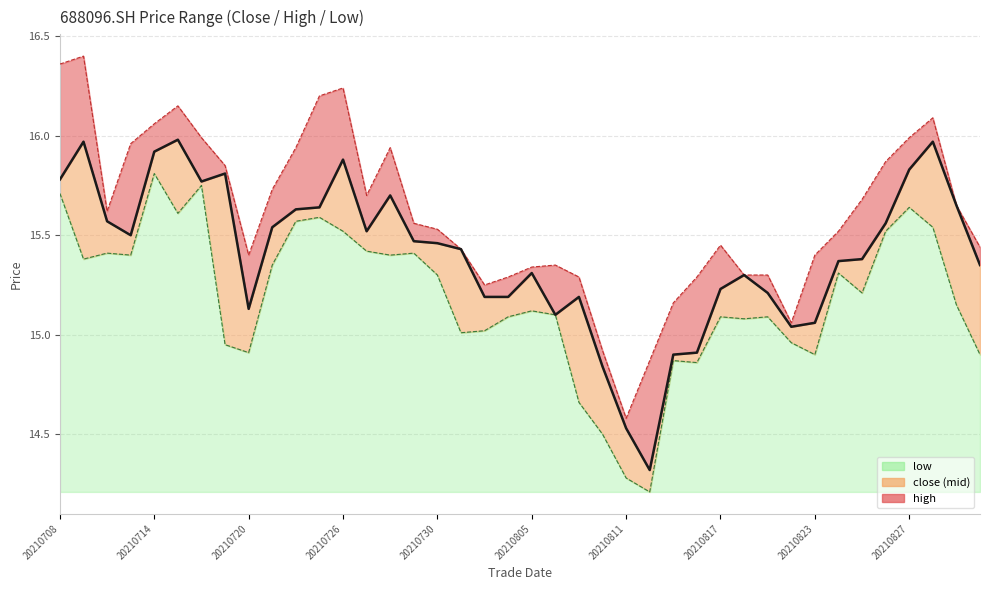

Reading right to left, what are all the values shown in this chart?

close_line: 15.3	15.7	16.0	15.8	15.6	15.4	15.4	15.1	15.0	15.2	15.3	15.2	14.9	14.9	14.3	14.5	14.8	15.2	15.1	15.3	15.2	15.2	15.4	15.5	15.5	15.7	15.5	15.9	15.6	15.6	15.5	15.1	15.8	15.8	16.0	15.9	15.5	15.6	16.0	15.8
high_line: 15.4	15.7	16.1	16.0	15.9	15.7	15.5	15.4	15.1	15.3	15.3	15.4	15.3	15.2	14.9	14.6	14.9	15.3	15.3	15.3	15.3	15.2	15.4	15.5	15.6	15.9	15.7	16.2	16.2	15.9	15.7	15.4	15.8	16.0	16.1	16.1	16.0	15.6	16.4	16.4
low_line: 14.9	15.2	15.5	15.6	15.5	15.2	15.3	14.9	15.0	15.1	15.1	15.1	14.9	14.9	14.2	14.3	14.5	14.7	15.1	15.1	15.1	15.0	15.0	15.3	15.4	15.4	15.4	15.5	15.6	15.6	15.3	14.9	14.9	15.8	15.6	15.8	15.4	15.4	15.4	15.7